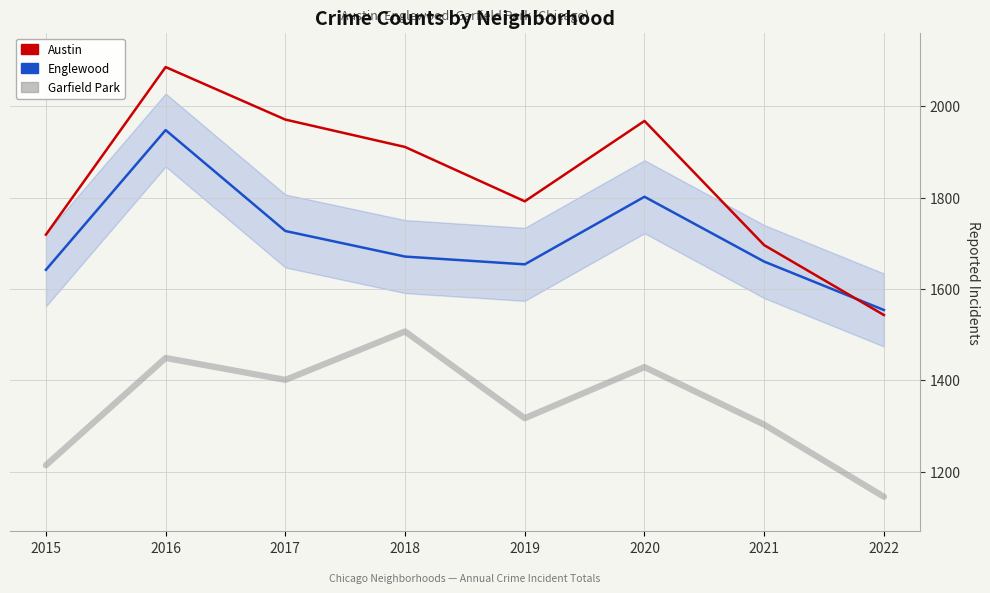

Count the number of data series in this chart.

3